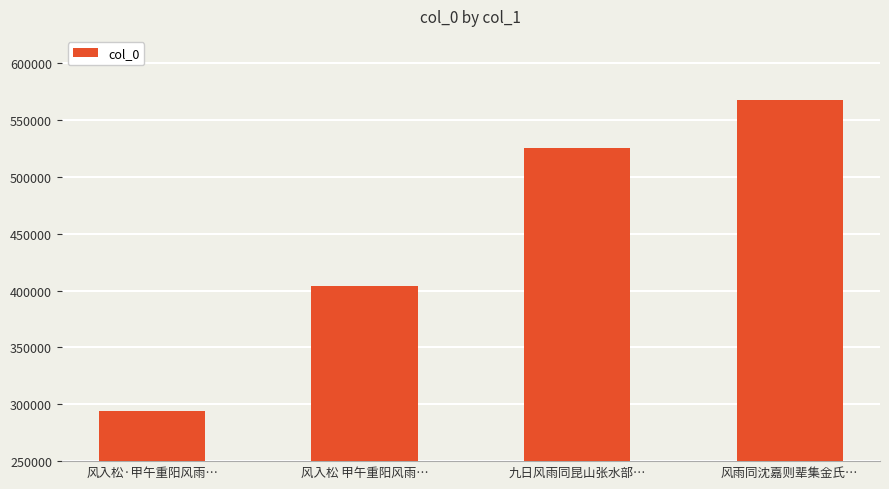

Reading right to left, what are all the values shown in this chart?

567326	525301	403868	293983